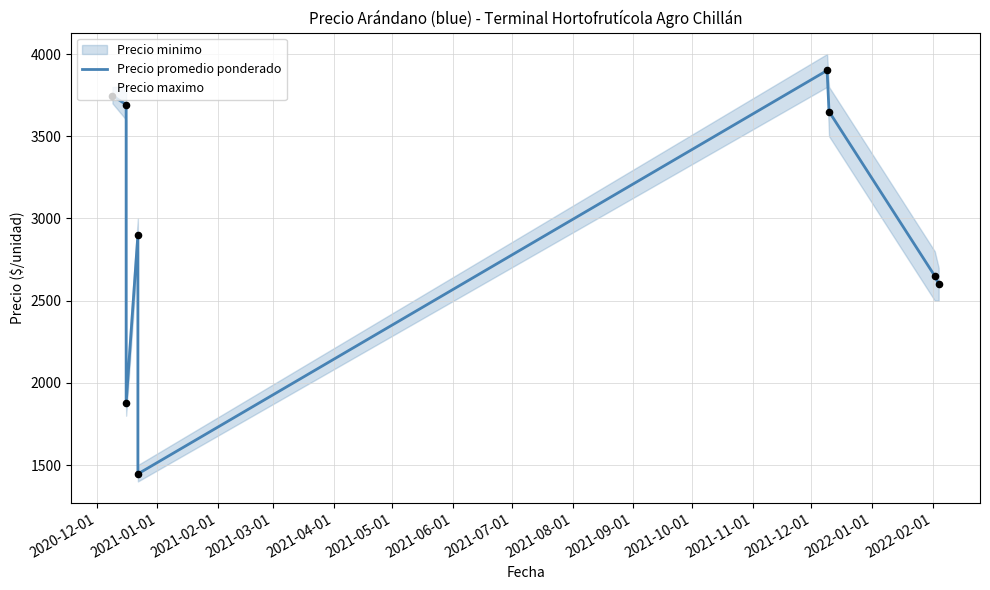

Which has a higher value, 2021-05-01 or 2021-03-01?

2021-05-01